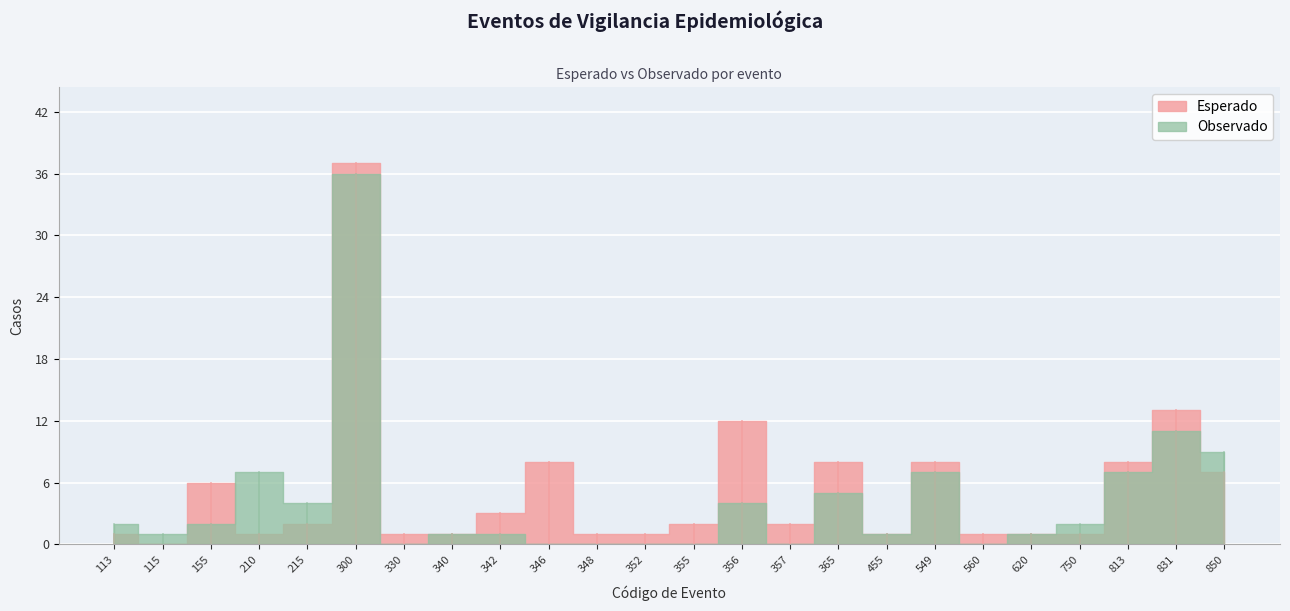

Is it true that Esperado equals 18 at 115?

False